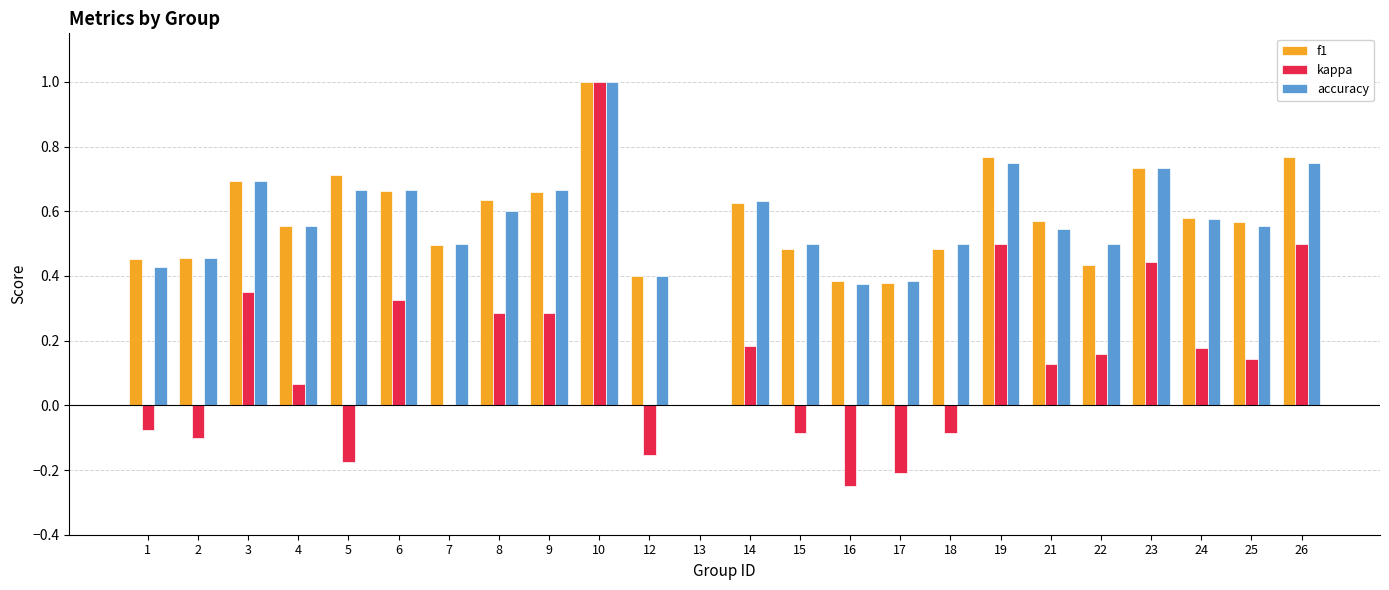

The accuracy series shows 0.2 at 25. True or false?

False